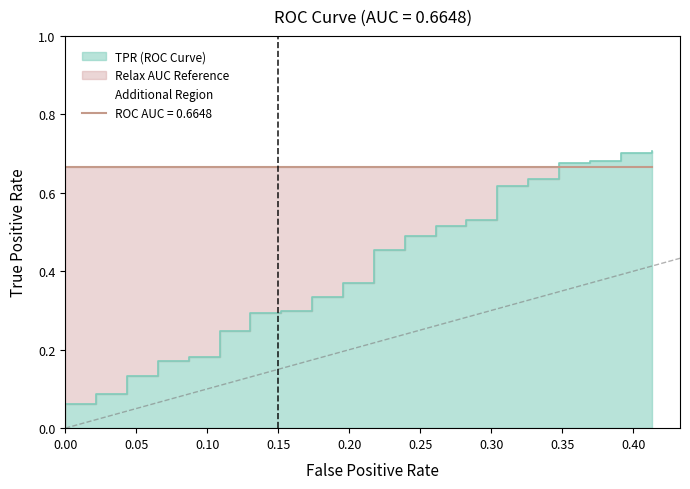

What is the greatest value displayed?

0.7